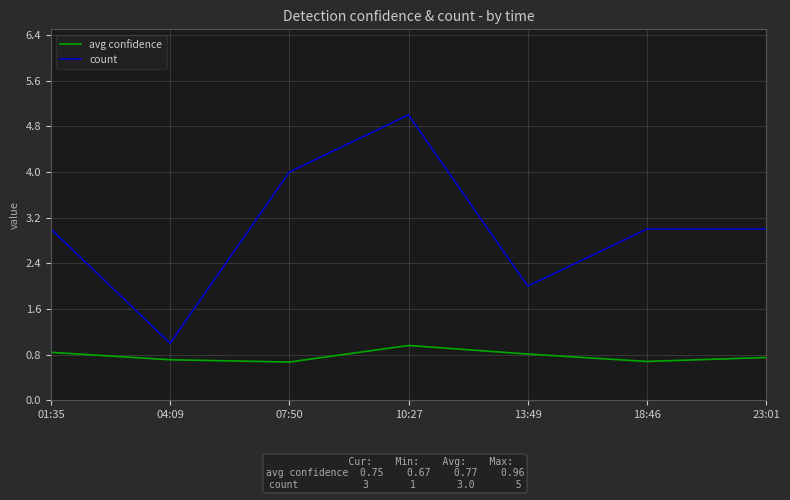

What is the difference between the maximum and minimum values in the count series?

4.0